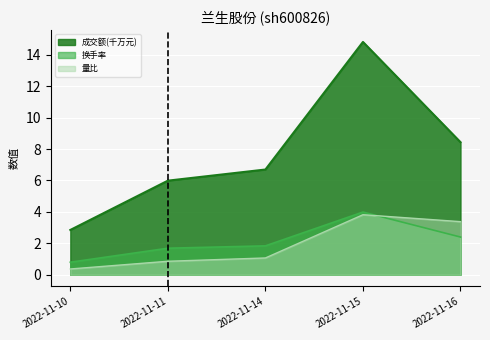

Reading left to right, transcribe all the data shown in this chart.

成交额(万元): 2022-11-10=2.9	2022-11-11=6.0	2022-11-14=6.7	2022-11-15=14.8	2022-11-16=8.4
量比: 2022-11-10=0.4	2022-11-11=0.9	2022-11-14=1.1	2022-11-15=3.8	2022-11-16=3.4
换手率: 2022-11-10=0.8	2022-11-11=1.7	2022-11-14=1.8	2022-11-15=4.0	2022-11-16=2.4